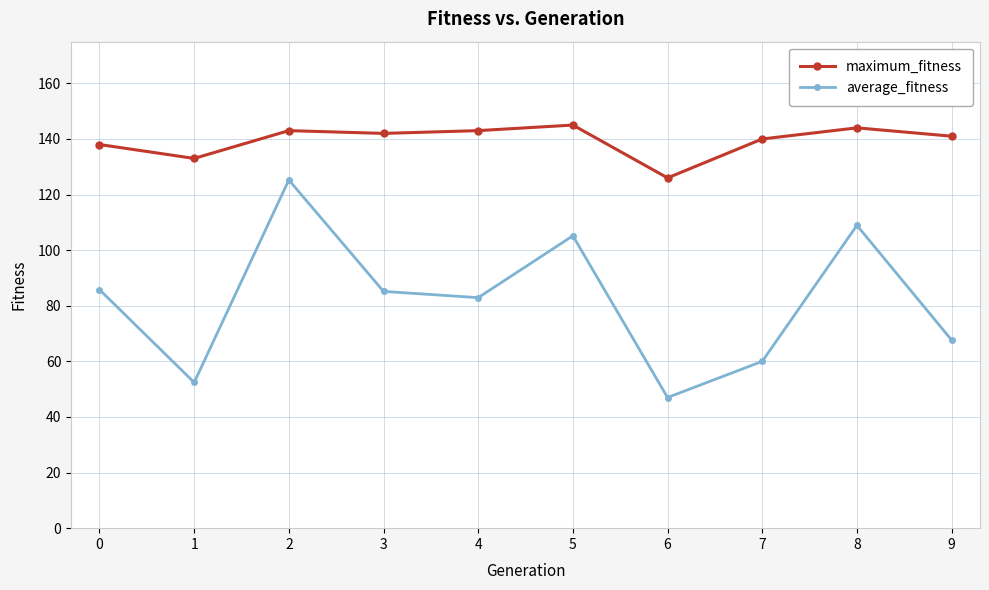

What is the difference between the second highest and second lowest values in the maximum_fitness series?

11.0